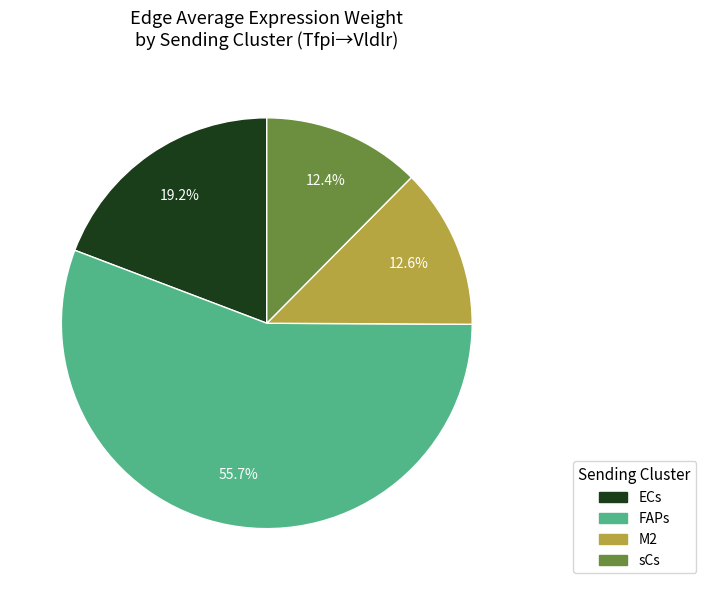

Do sCs and ECs together represent more than half of the pie?

No